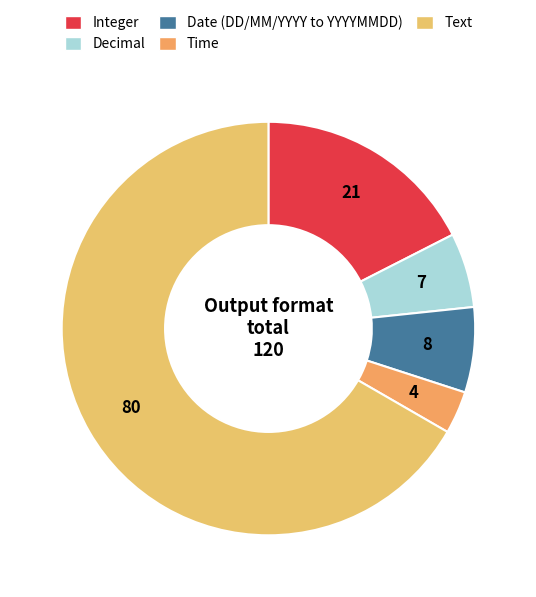

How many slices are in this pie chart?

5